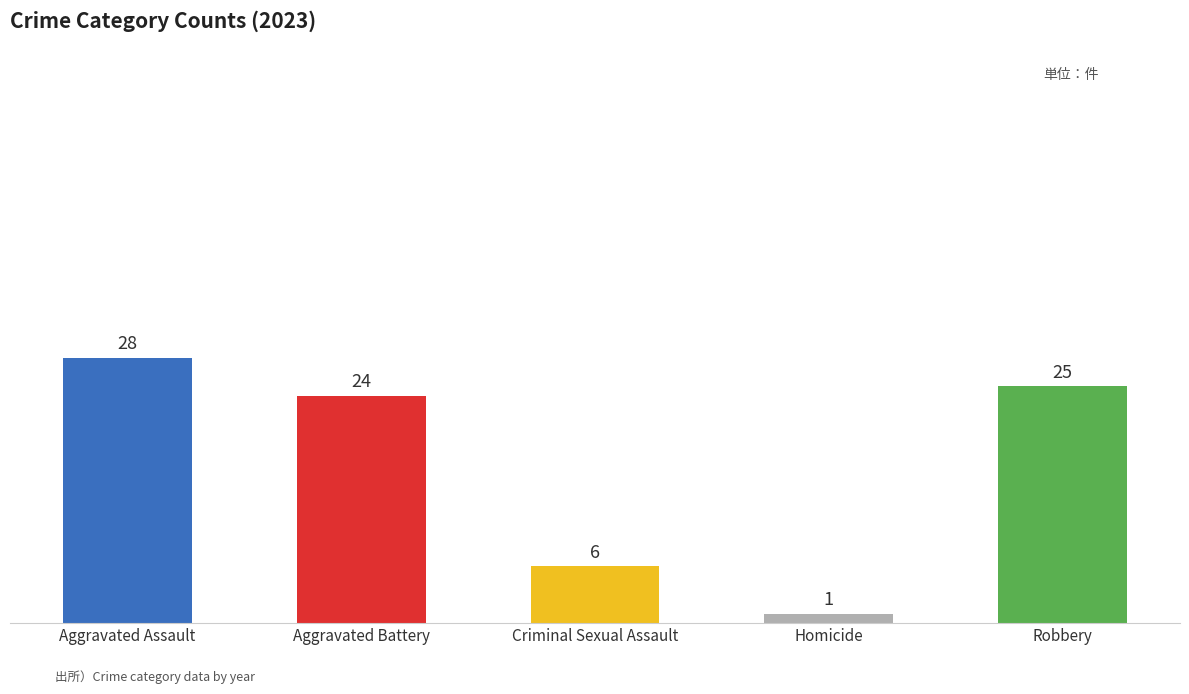

What is the average value?

17